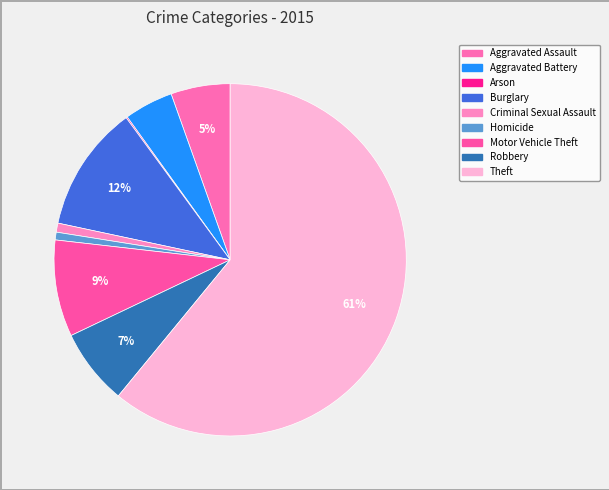

What percentage is the Motor Vehicle Theft slice, to the nearest percent?

9%